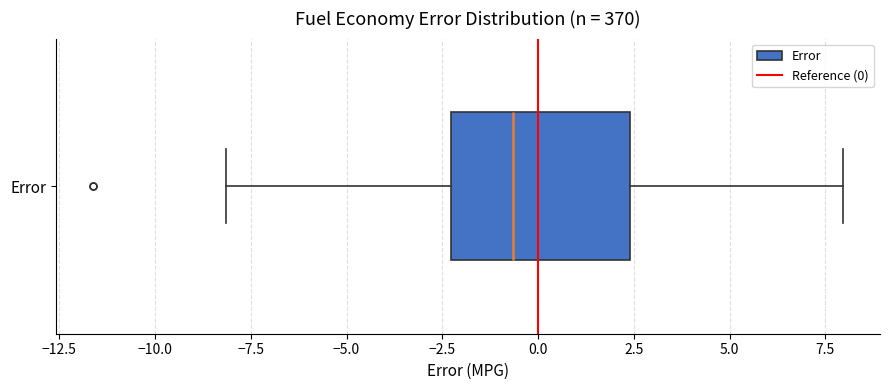

Transcribe this box plot: give where the median line is, the range the box spans, and where the two whiskers end, as read against the x-axis. The values are not printed on the chart, so give them approximately, as read against the axis.

median -0.5, box -2.5 to 2.5, whiskers -8.0 to 8.0